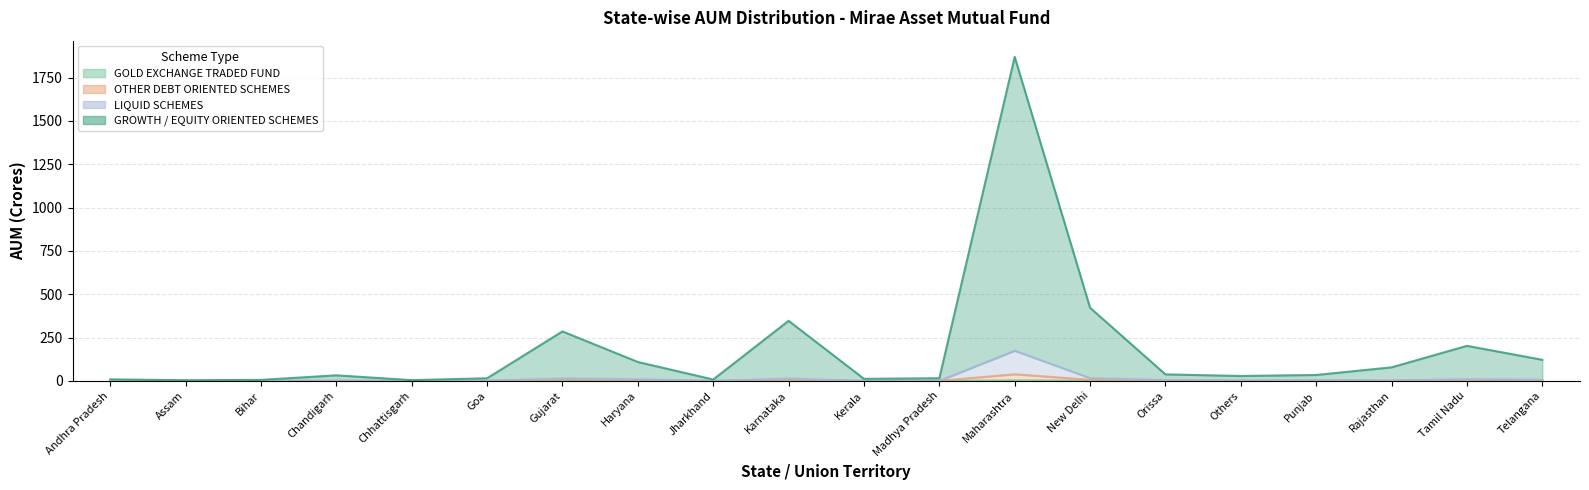

What position from the right is Tamil Nadu?

2